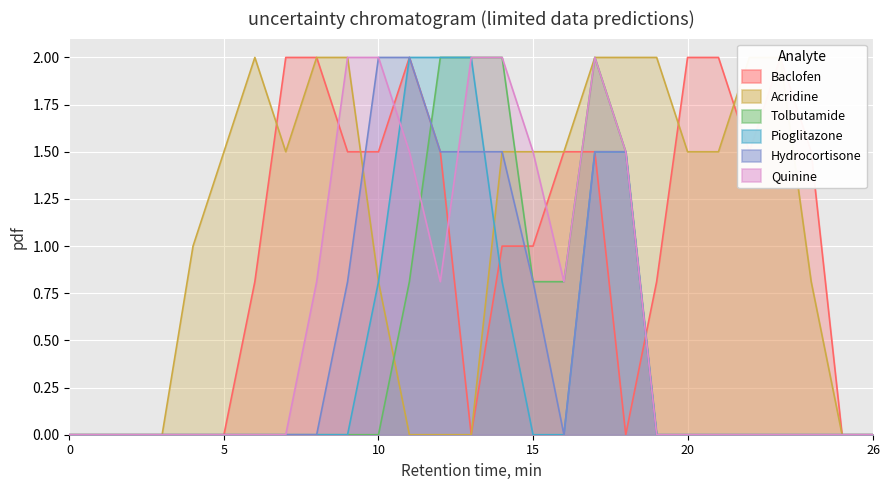

The value of Tolbutamide at 20 is 0.0. True or false?

True